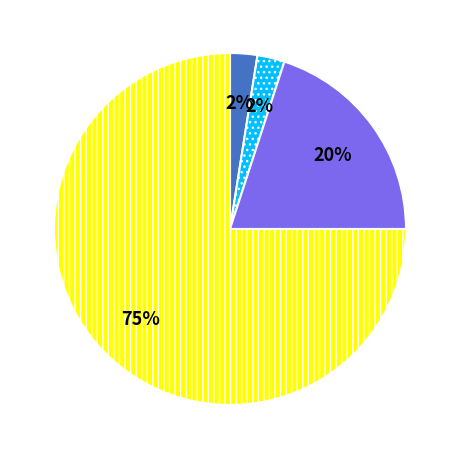

To the nearest percent, what is the average slice percentage?

25%